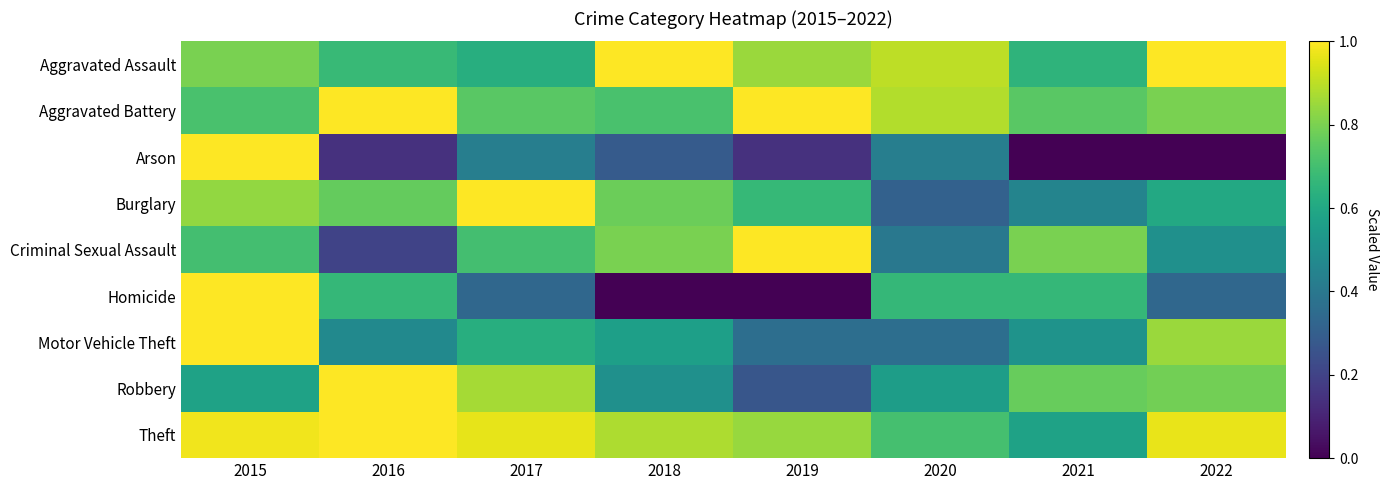

Reading right to left, transcribe all the data shown in this chart.

Aggravated Assault: 2022=1.0	2021=0.7	2020=0.9	2019=0.8	2018=1.0	2017=0.6	2016=0.7	2015=0.8
Aggravated Battery: 2022=0.8	2021=0.7	2020=0.9	2019=1.0	2018=0.7	2017=0.7	2016=1.0	2015=0.7
Arson: 2022=0.0	2021=0.0	2020=0.4	2019=0.1	2018=0.3	2017=0.4	2016=0.1	2015=1.0
Burglary: 2022=0.6	2021=0.5	2020=0.3	2019=0.7	2018=0.8	2017=1.0	2016=0.8	2015=0.8
Criminal Sexual Assault: 2022=0.5	2021=0.8	2020=0.4	2019=1.0	2018=0.8	2017=0.7	2016=0.2	2015=0.7
Homicide: 2022=0.3	2021=0.7	2020=0.7	2019=0.0	2018=0.0	2017=0.3	2016=0.7	2015=1.0
Motor Vehicle Theft: 2022=0.8	2021=0.5	2020=0.4	2019=0.4	2018=0.6	2017=0.6	2016=0.5	2015=1.0
Robbery: 2022=0.8	2021=0.8	2020=0.6	2019=0.3	2018=0.5	2017=0.9	2016=1.0	2015=0.6
Theft: 2022=1.0	2021=0.6	2020=0.7	2019=0.8	2018=0.9	2017=1.0	2016=1.0	2015=1.0